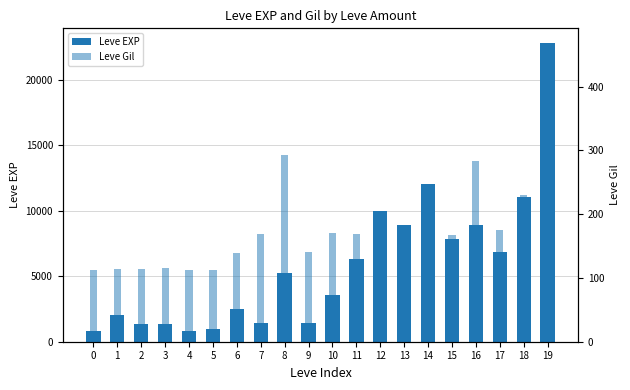

At which category is the sum across all series the highest?

19